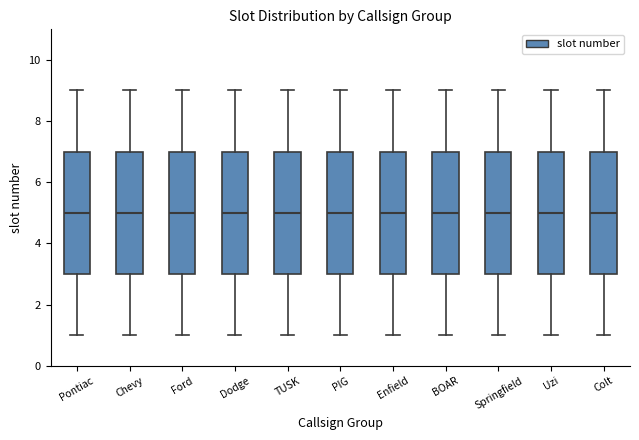

Reading left to right, read every box against the y-axis: the position of its median line, the range the box covers, and the ends of its whiskers. The values are not printed on the chart, so give them approximately, as read against the axis.

Pontiac: median 5, box 3 to 7, whiskers 1 to 9
Chevy: median 5, box 3 to 7, whiskers 1 to 9
Ford: median 5, box 3 to 7, whiskers 1 to 9
Dodge: median 5, box 3 to 7, whiskers 1 to 9
TUSK: median 5, box 3 to 7, whiskers 1 to 9
PIG: median 5, box 3 to 7, whiskers 1 to 9
Enfield: median 5, box 3 to 7, whiskers 1 to 9
BOAR: median 5, box 3 to 7, whiskers 1 to 9
Springfield: median 5, box 3 to 7, whiskers 1 to 9
Uzi: median 5, box 3 to 7, whiskers 1 to 9
Colt: median 5, box 3 to 7, whiskers 1 to 9